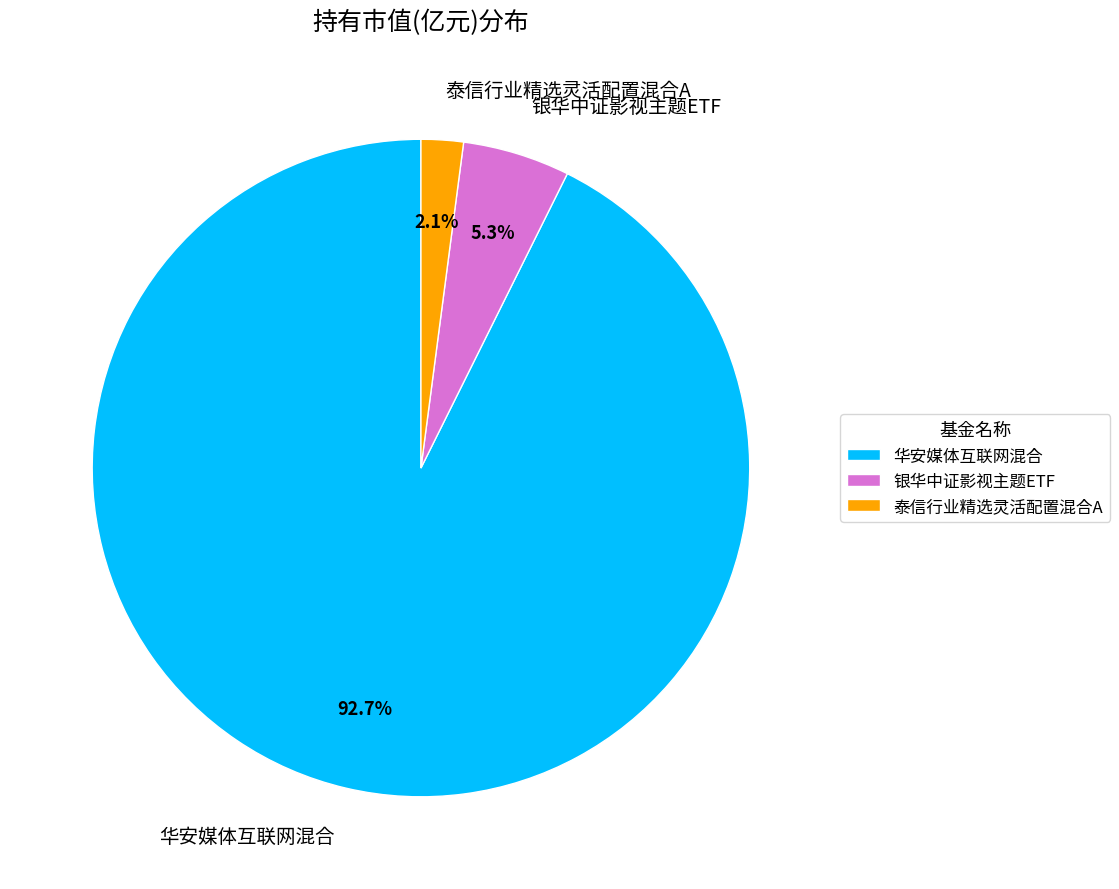

What percentage is the 华安媒体互联网混合 slice, to the nearest percent?

93%